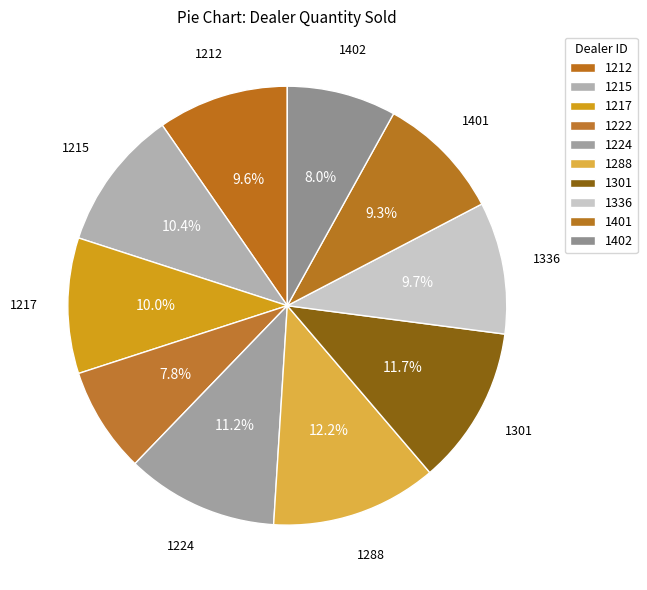

To the nearest percent, what percentage of the pie is 1224?

11%